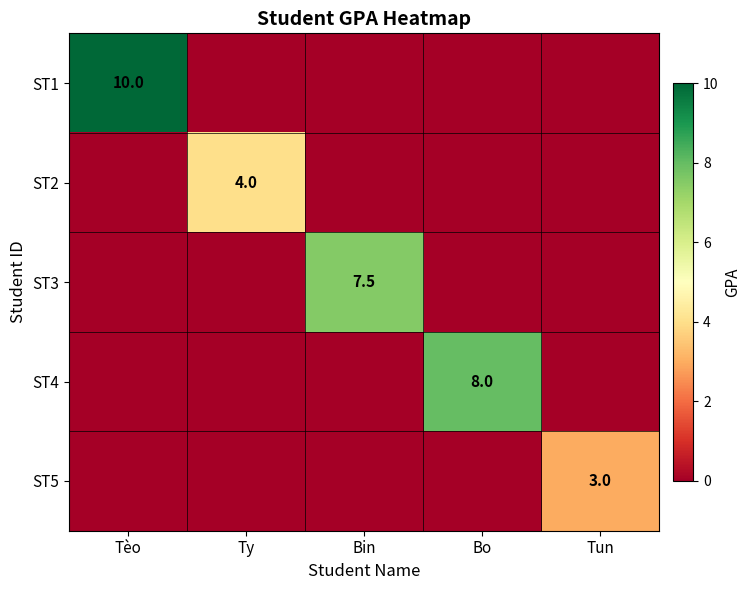

True or false: ST2 has a value of 6.6 at Ty.

False